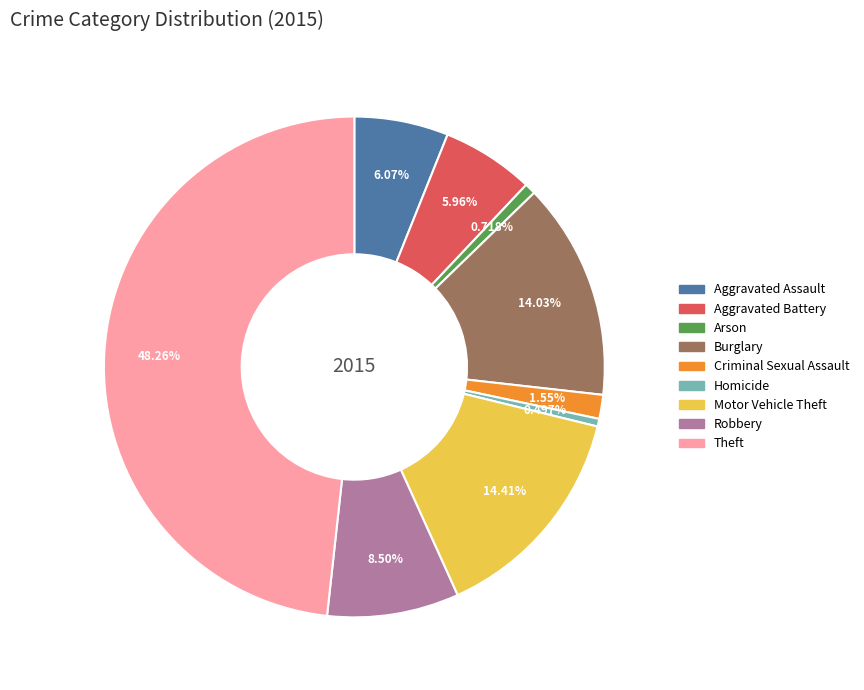

The Arson slice represents 1% of the pie. True or false?

True